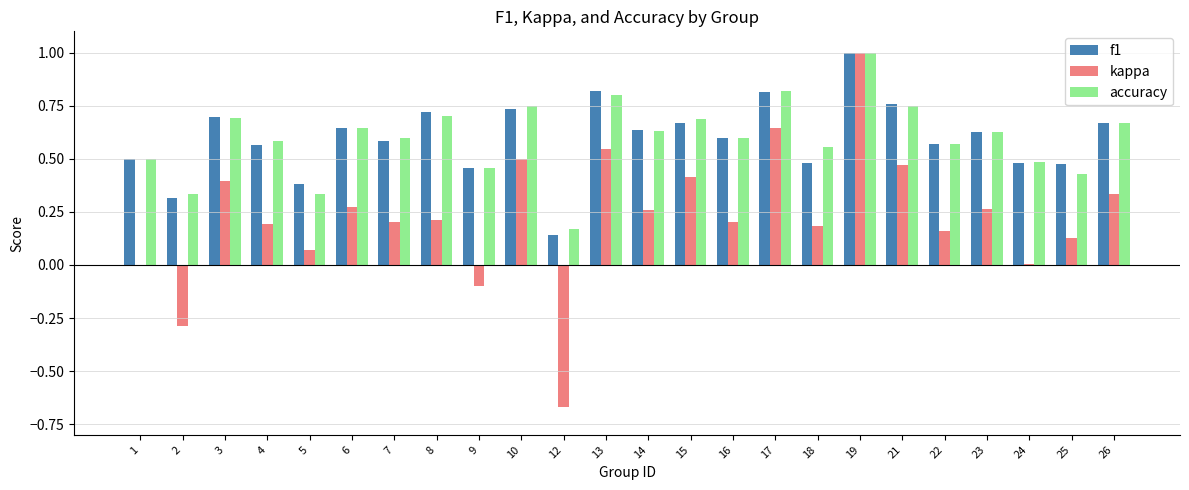

Between 12 and 15, which series saw the biggest shift?

kappa